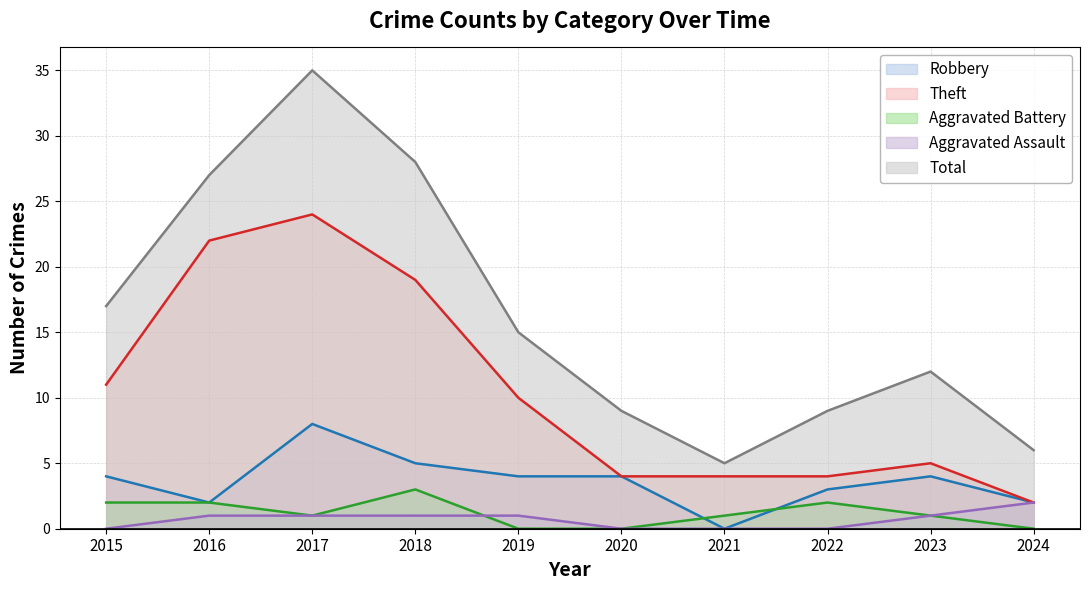

True or false: Robbery has a value of 8 at 2017.

True